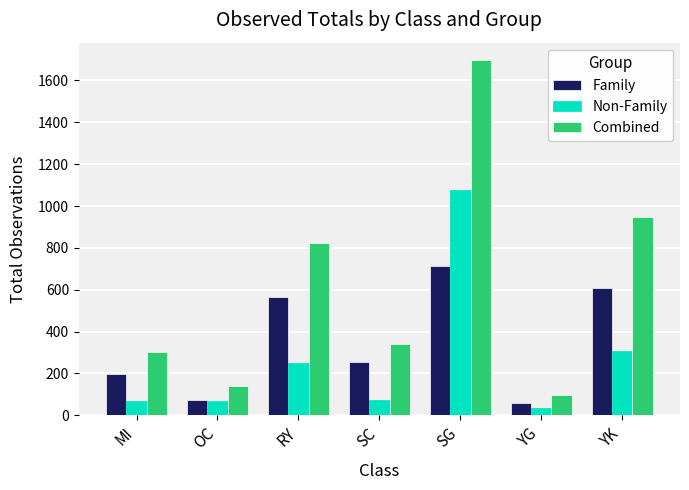

Is it true that Family equals 976.5 at RY?

False